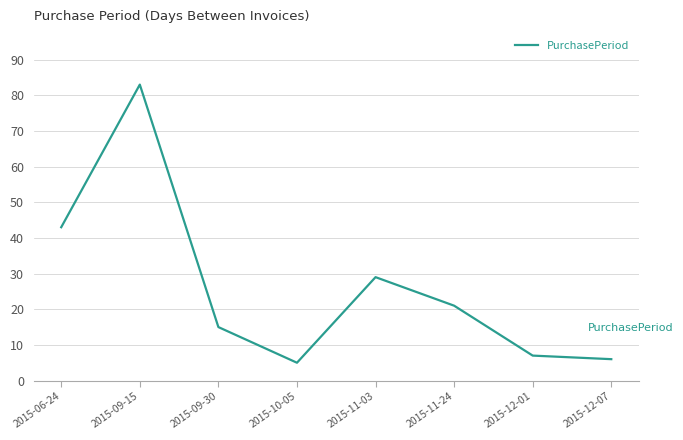

List the labels in order of value, smallest first.

2015-10-05, 2015-12-07, 2015-12-01, 2015-09-30, 2015-11-24, 2015-11-03, 2015-06-24, 2015-09-15